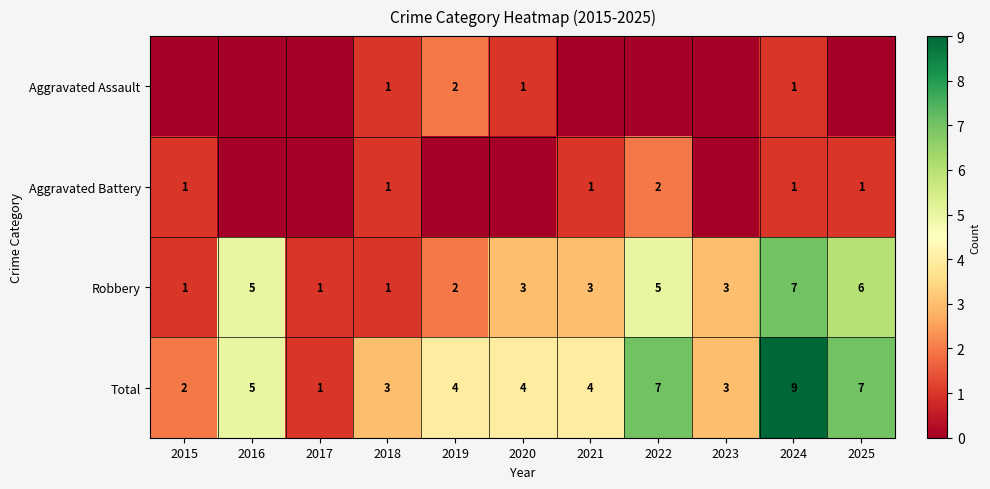

What is the lowest value of the Robbery series?

1